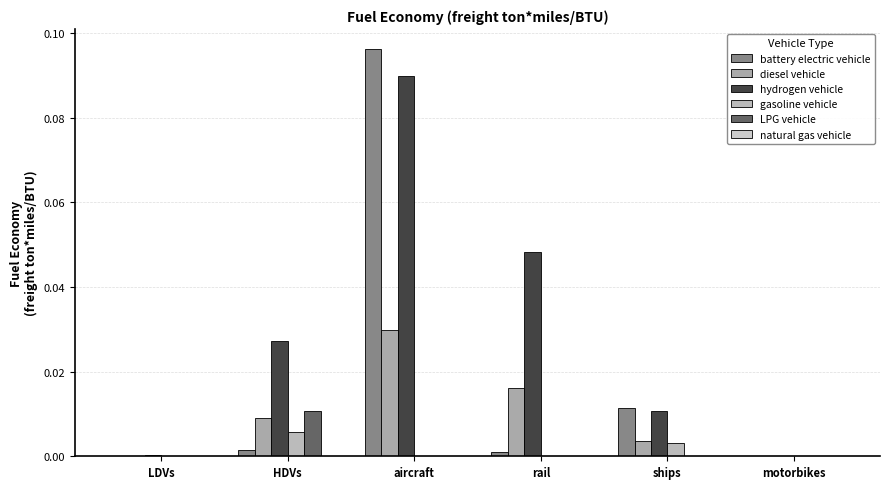

At how many categories does at least one series exceed 0?

6